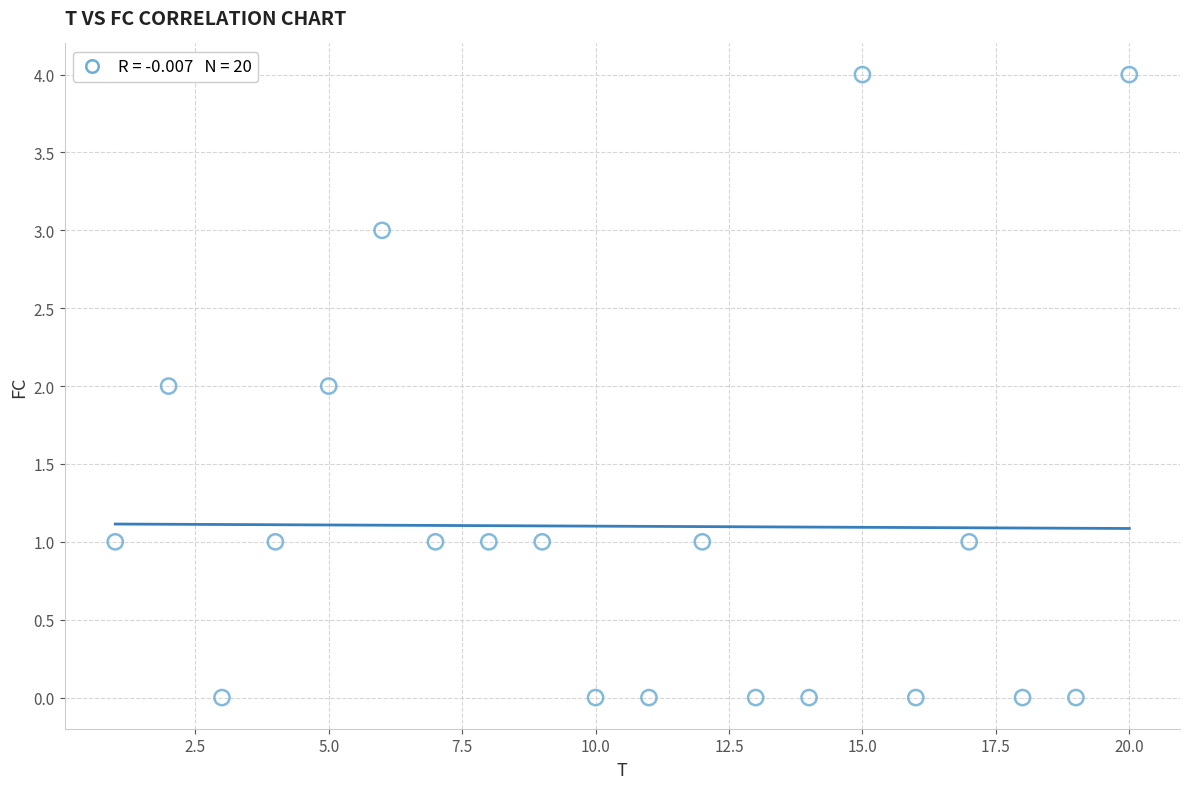

What is the range of Y values (max minus min)?

4